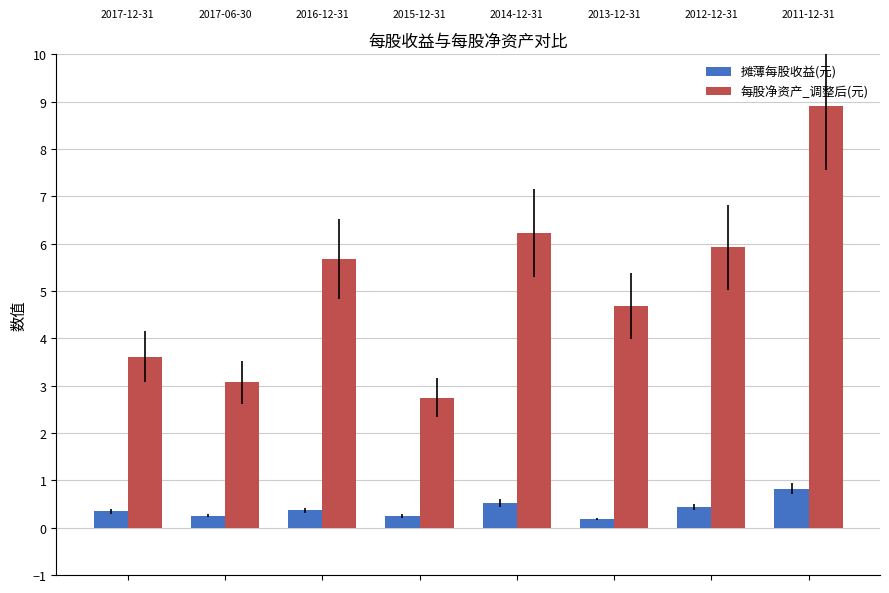

What is the sum of all 每股净资产_调整后(元) values?

40.8